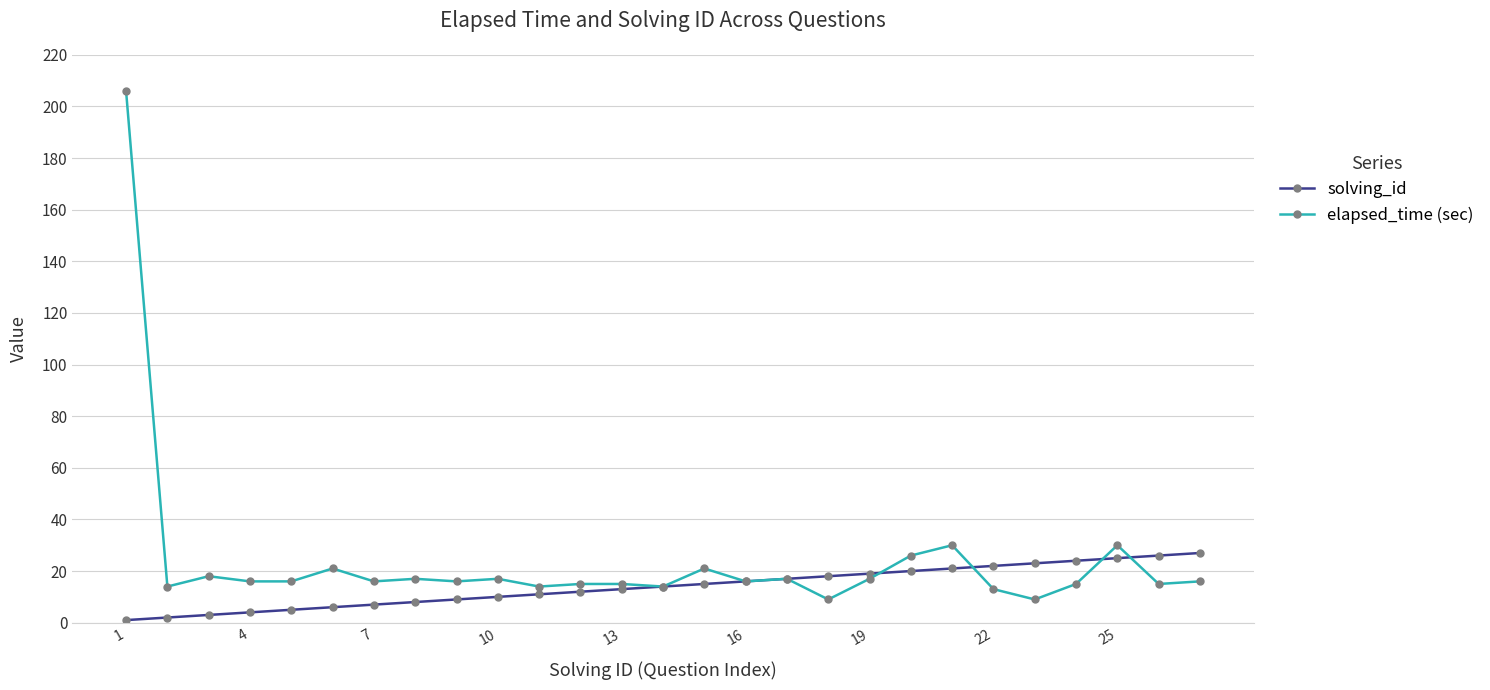

What is the value of the solving_id point at the 11th from the left?

11